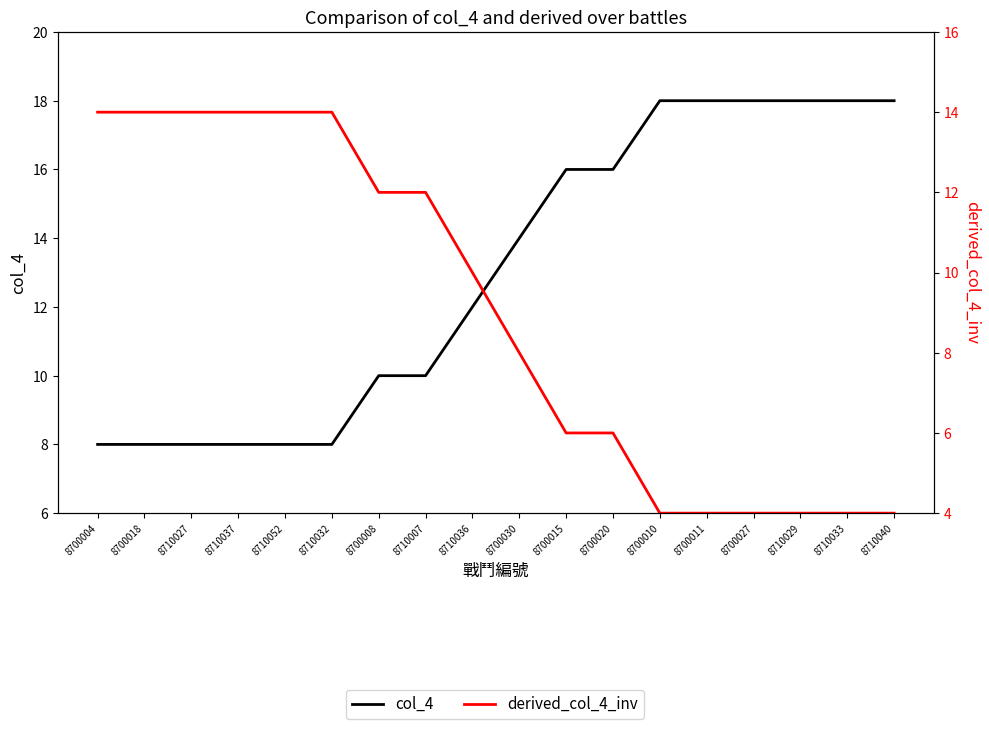

What is the label of the 10th point from the right?

8710036